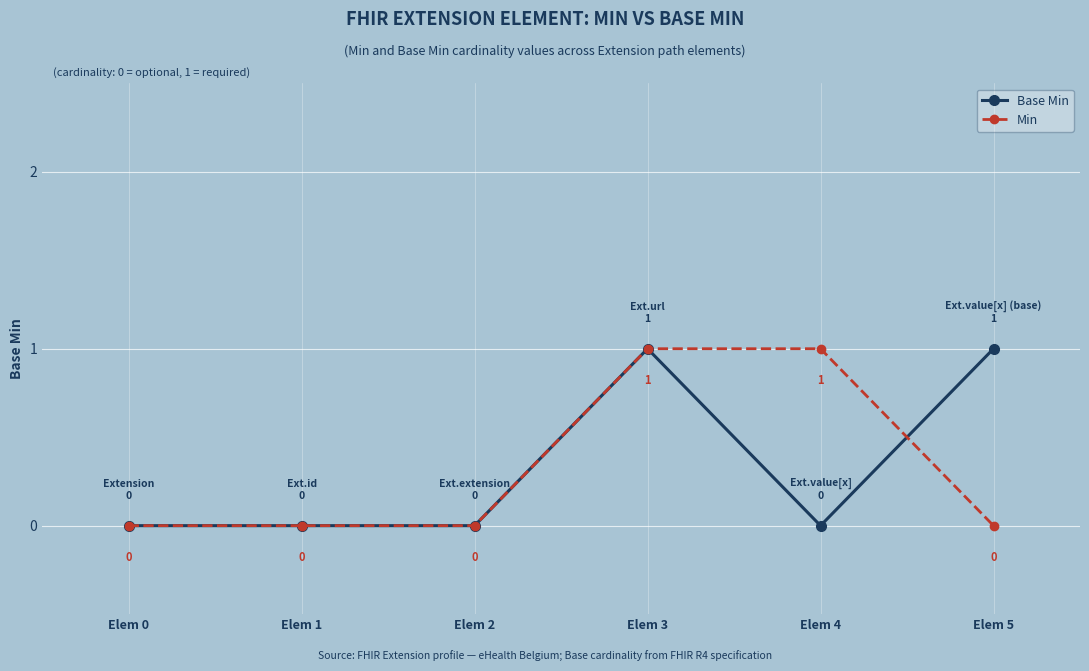

Reading left to right, what are all the values shown in this chart?

Base Min: Elem 0=0	Elem 1=0	Elem 2=0	Elem 3=1	Elem 4=0	Elem 5=1
Min: Elem 0=0	Elem 1=0	Elem 2=0	Elem 3=1	Elem 4=1	Elem 5=0